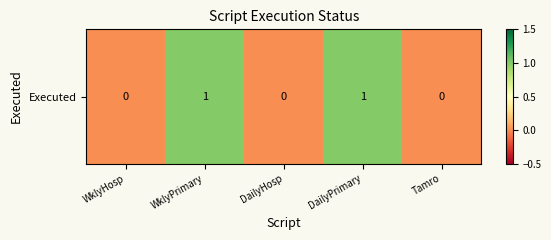

Reading right to left, extract all data points from this chart.

Tamro=0	DailyPrimary=1	DailyHosp=0	WklyPrimary=1	WklyHosp=0